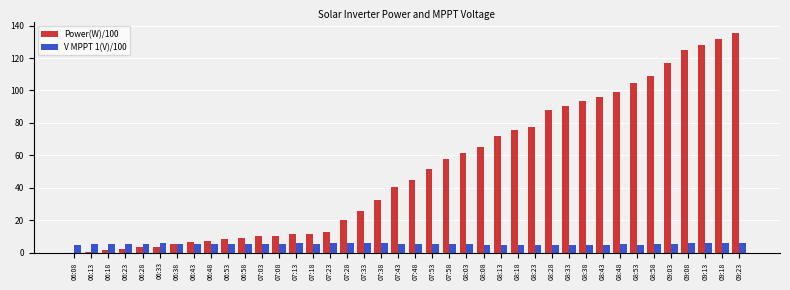

Which category has the highest value in the Power(W)/100 series?

09:23